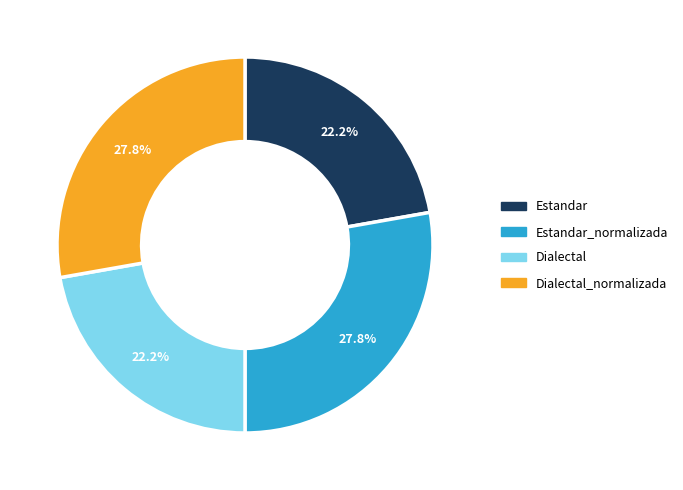

Is there a majority slice in this chart?

No